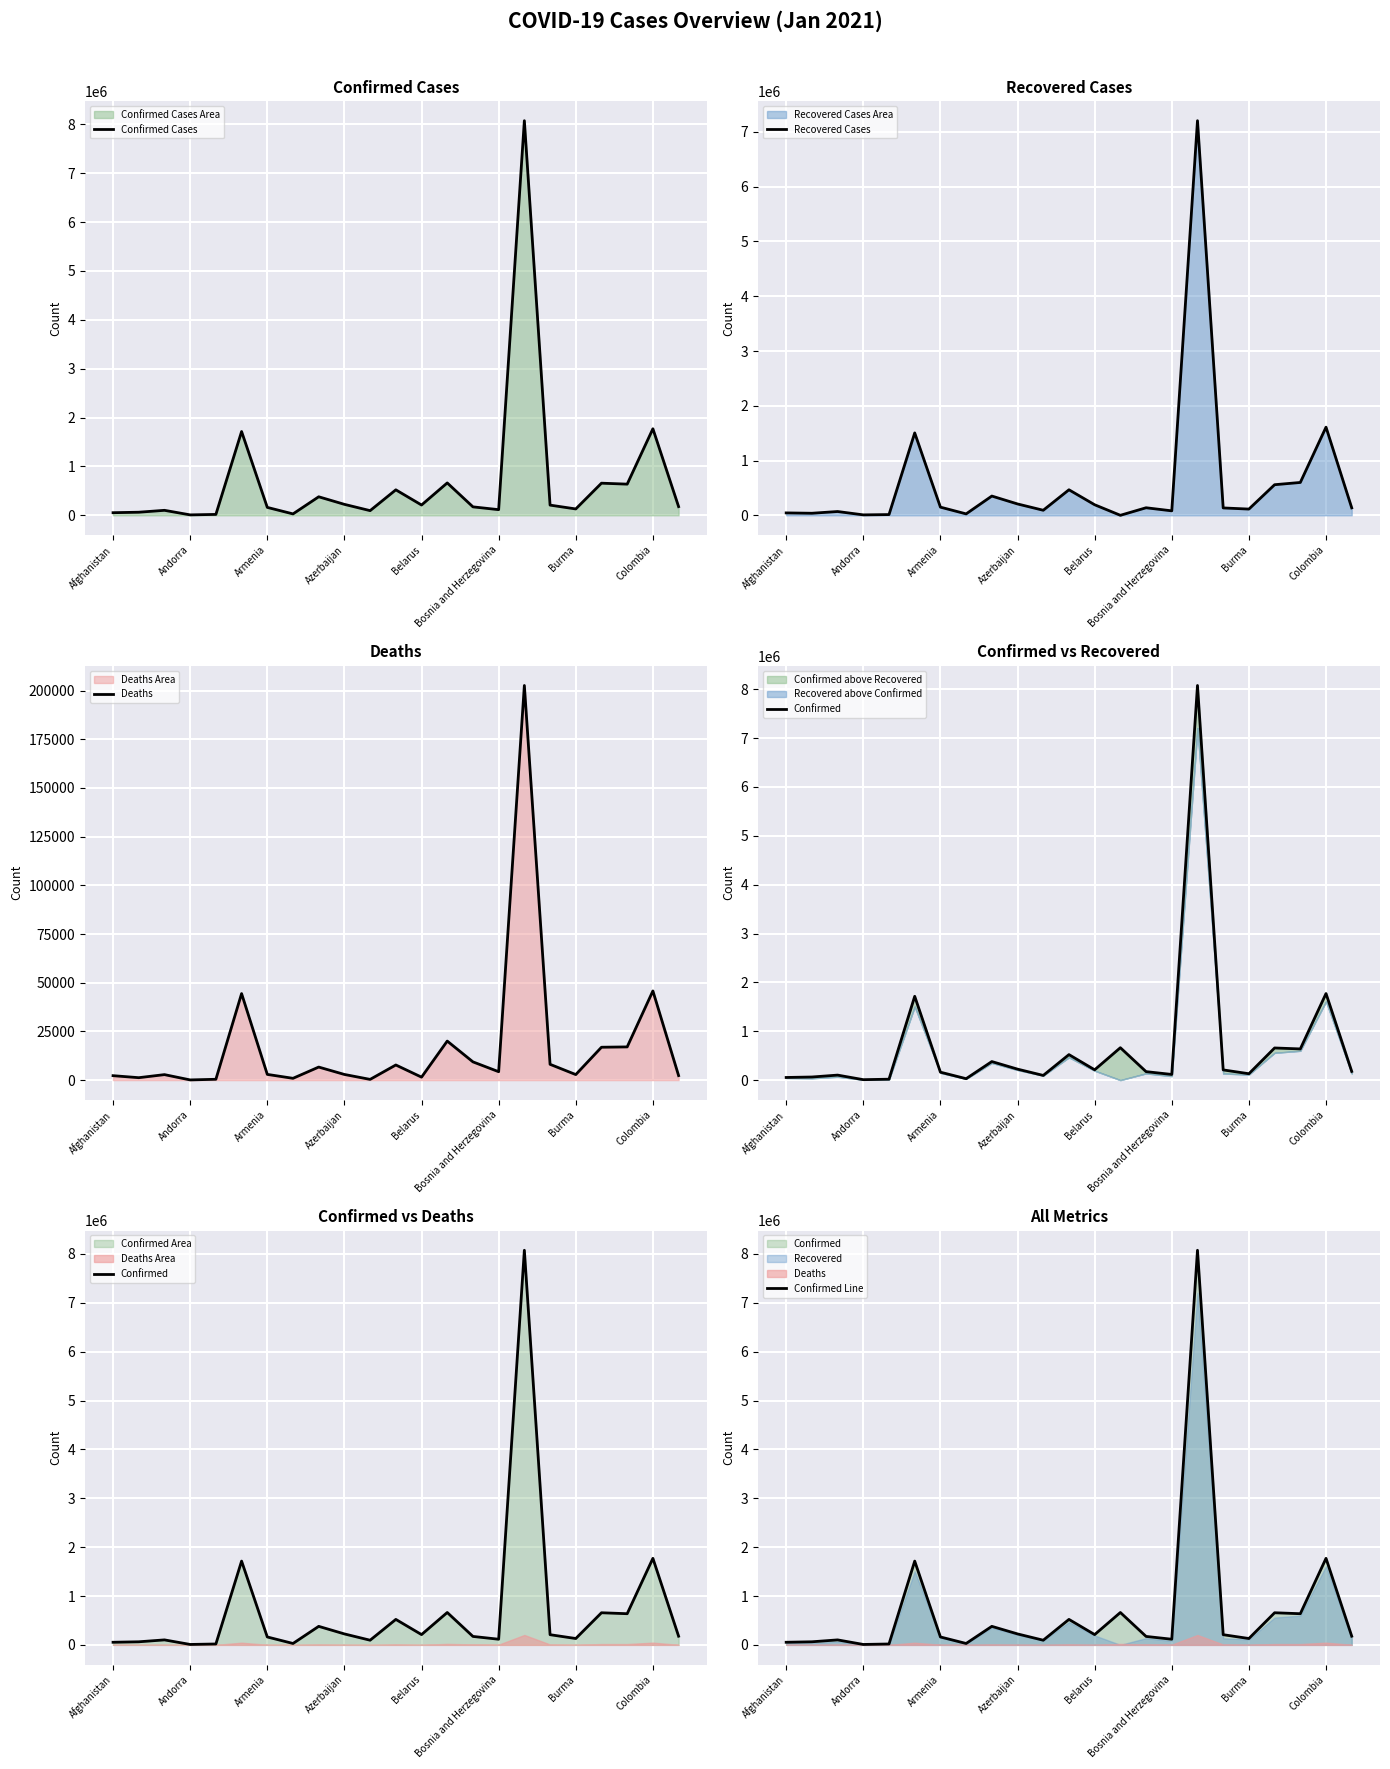

Where is Recovered Cases nearest to the value 3602705?

Colombia